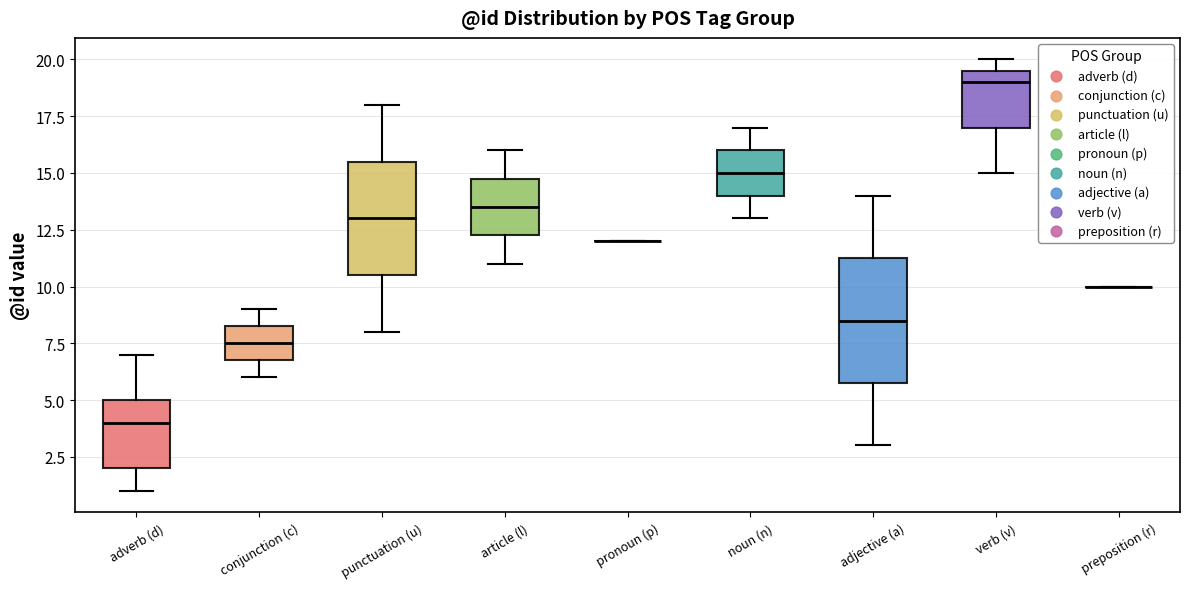

Reading left to right, transcribe this box plot: for each box, give where its median line is, the range the box spans, and where its two whiskers end, as read against the y-axis. The values are not printed on the chart, so give them approximately, as read against the axis.

adverb (d): median 4.0, box 2.0 to 5.0, whiskers 1.0 to 7.0
conjunction (c): median 7.5, box 7.0 to 8.5, whiskers 6.0 to 9.0
punctuation (u): median 13.0, box 10.5 to 15.5, whiskers 8.0 to 18.0
article (l): median 13.5, box 12.5 to 15.0, whiskers 11.0 to 16.0
pronoun (p): box collapsed to a line at 12.0, whiskers 12.0 to 12.0
noun (n): median 15.0, box 14.0 to 16.0, whiskers 13.0 to 17.0
adjective (a): median 8.5, box 6.0 to 11.5, whiskers 3.0 to 14.0
verb (v): median 19.0, box 17.0 to 19.5, whiskers 15.0 to 20.0
preposition (r): box collapsed to a line at 10.0, whiskers 10.0 to 10.0